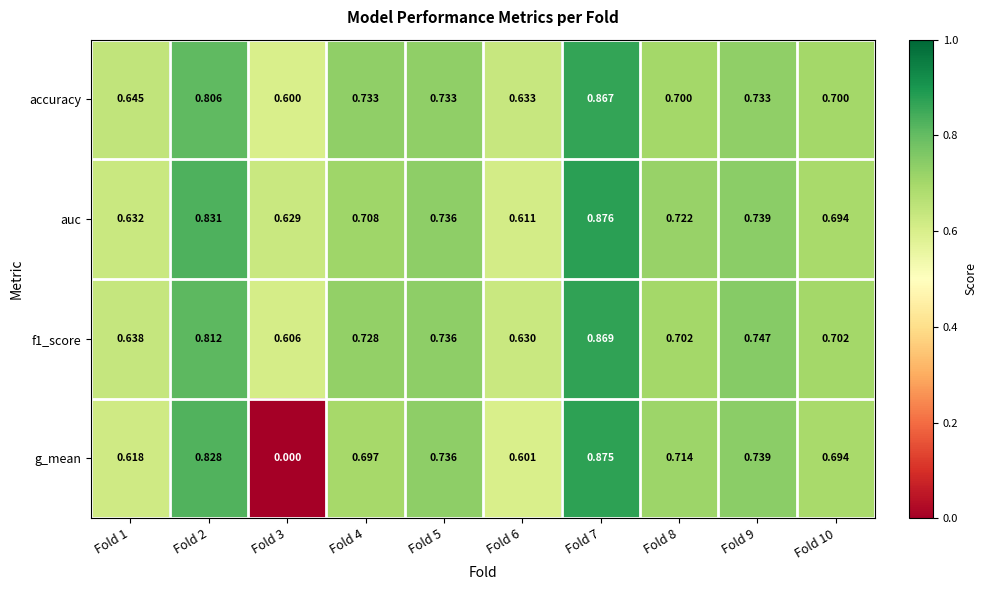

Which series has the largest total across all categories?

auc